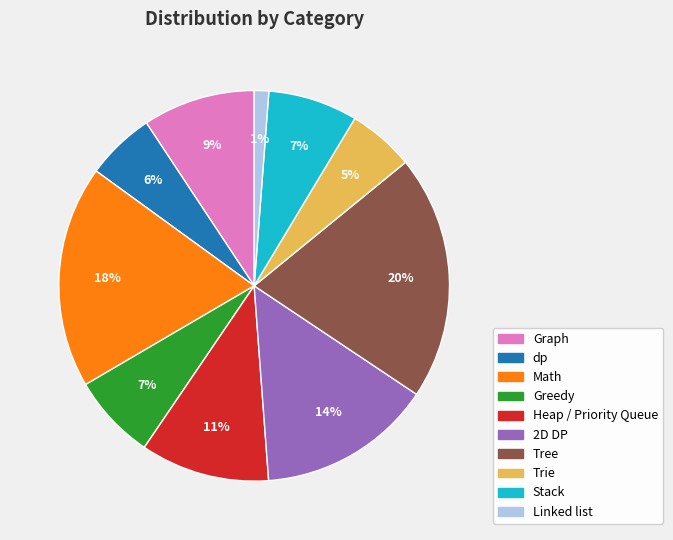

Between Trie and Graph, which is larger?

Graph